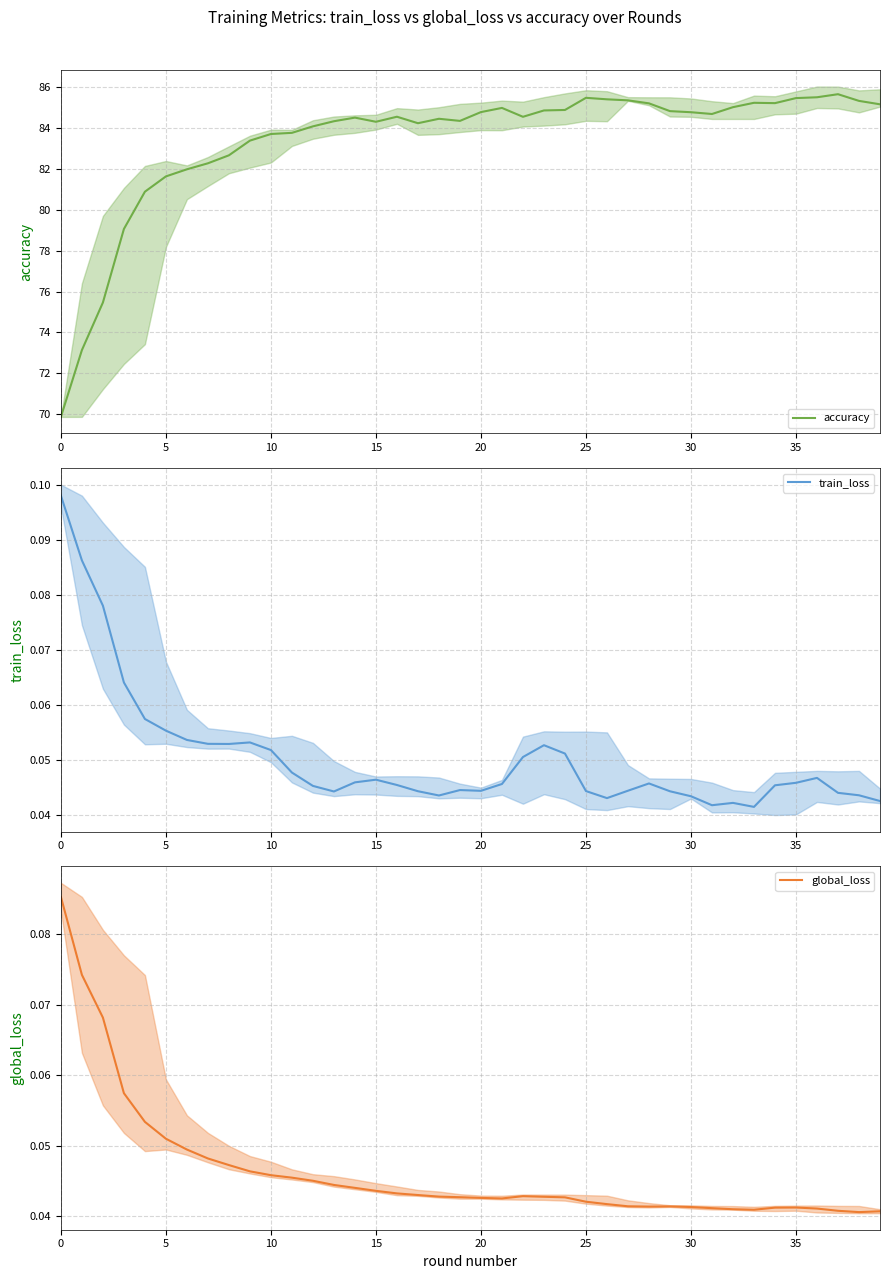

Reading left to right, extract all data points from this chart.

accuracy: 69.9	73.1	75.5	79.1	80.9	81.6	82.0	82.3	82.6	83.4	83.7	83.7	84.1	84.3	84.5	84.3	84.5	84.2	84.4	84.3	84.8	85.0	84.5	84.8	84.9	85.5	85.4	85.3	85.2	84.8	84.8	84.7	85.0	85.2	85.2	85.4	85.5	85.6	85.3	85.1
train_loss: 0.1	0.1	0.1	0.1	0.1	0.1	0.1	0.1	0.1	0.1	0.1	0.0	0.0	0.0	0.0	0.0	0.0	0.0	0.0	0.0	0.0	0.0	0.1	0.1	0.1	0.0	0.0	0.0	0.0	0.0	0.0	0.0	0.0	0.0	0.0	0.0	0.0	0.0	0.0	0.0
global_loss: 0.1	0.1	0.1	0.1	0.1	0.1	0.0	0.0	0.0	0.0	0.0	0.0	0.0	0.0	0.0	0.0	0.0	0.0	0.0	0.0	0.0	0.0	0.0	0.0	0.0	0.0	0.0	0.0	0.0	0.0	0.0	0.0	0.0	0.0	0.0	0.0	0.0	0.0	0.0	0.0